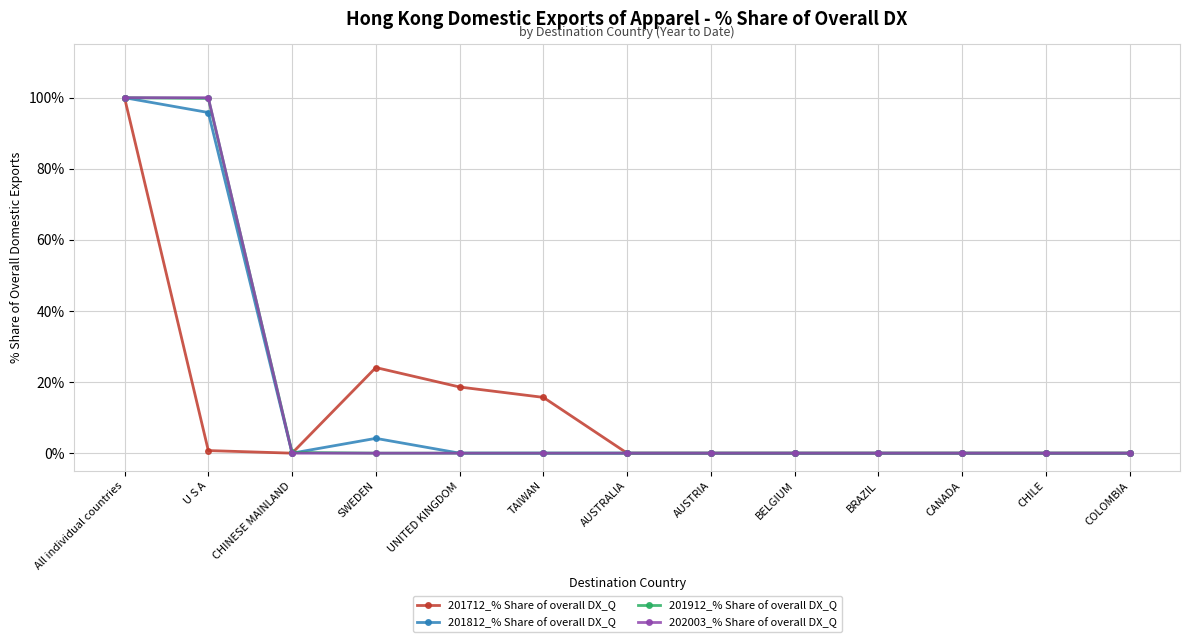

What position from the right is AUSTRALIA?

7